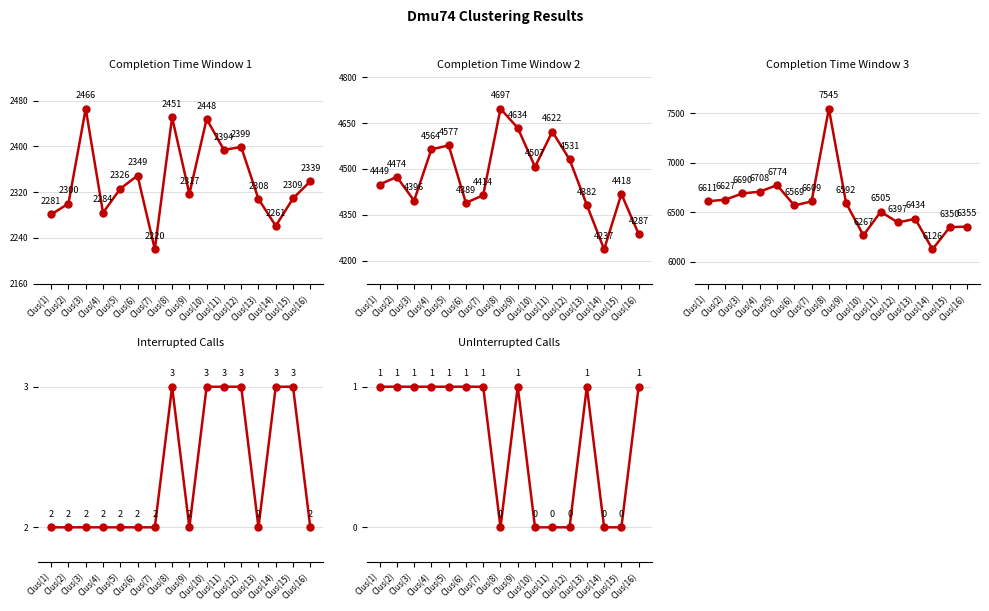

In Interrupted Calls, how many points are higher than both neighbors (excluding endpoints)?

1